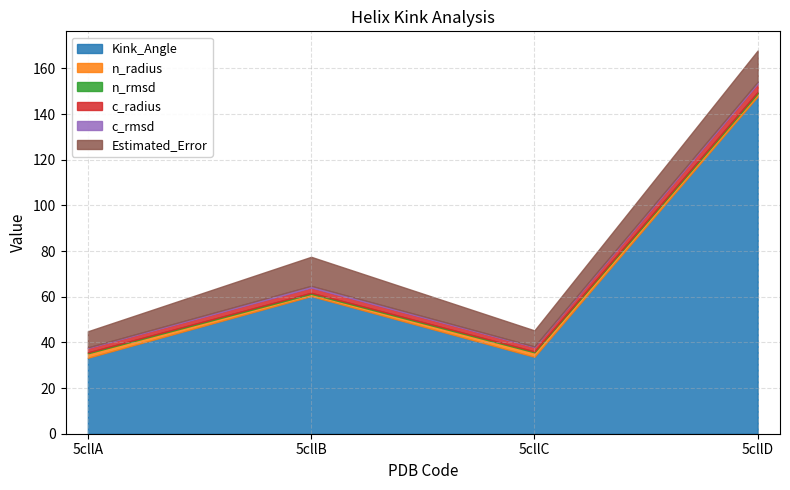

What is the total value across all series at 5cllA?

44.9